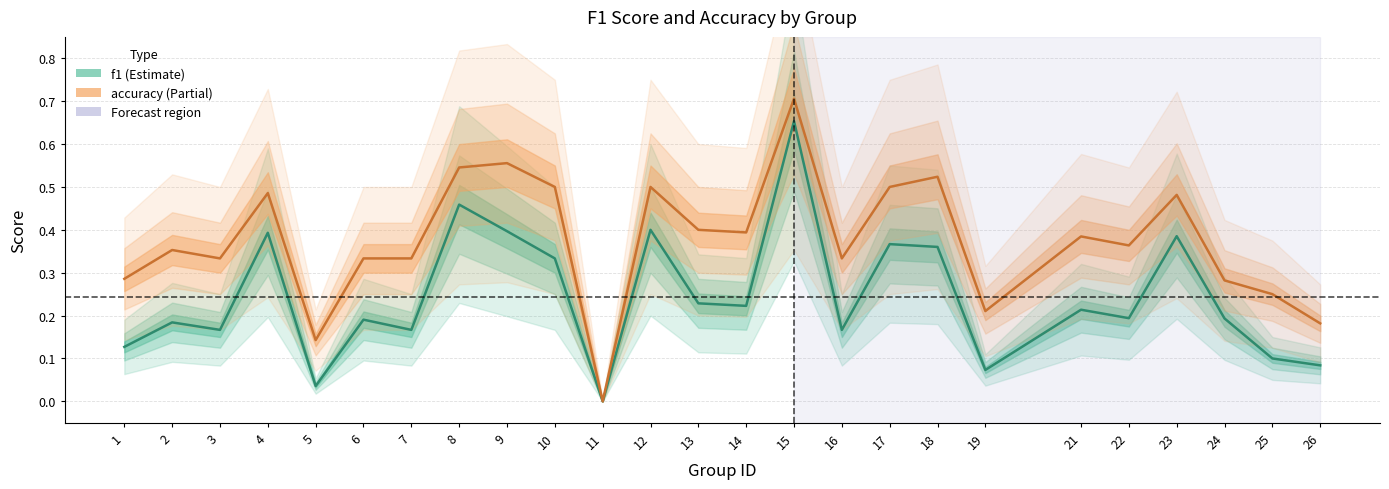

True or false: accuracy and f1 intersect in this chart.

False